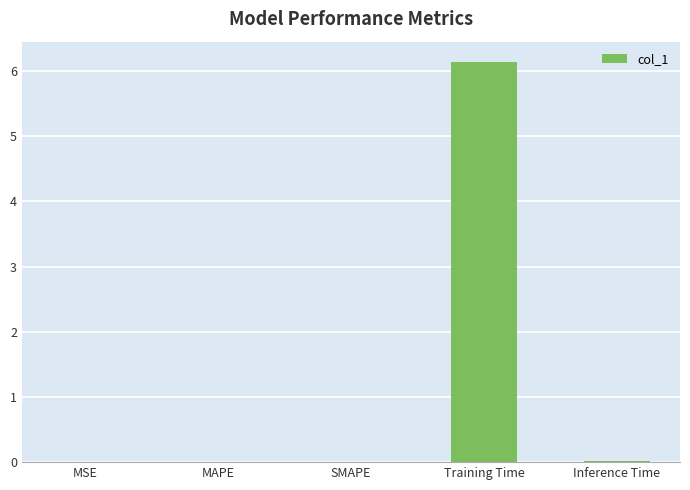

What is the greatest value displayed?

6.1